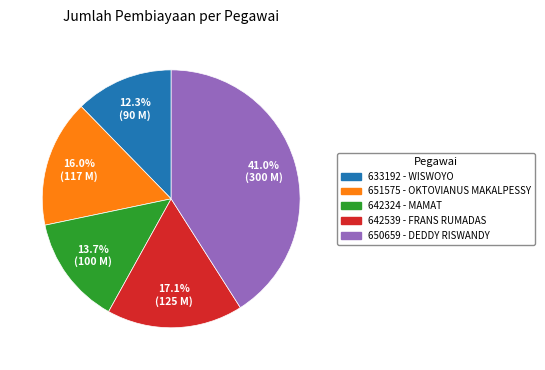

To the nearest percent, what portion does 651575 represent?

16%